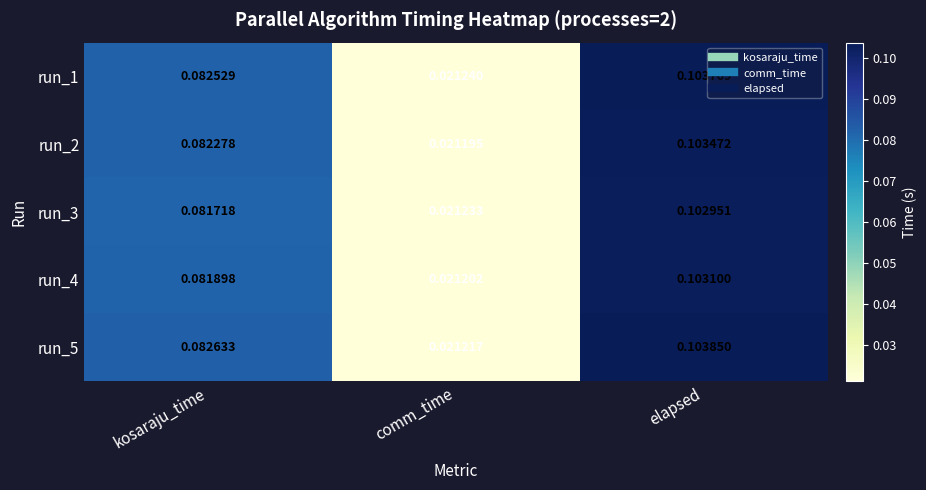

At which category is the sum across all series the highest?

elapsed